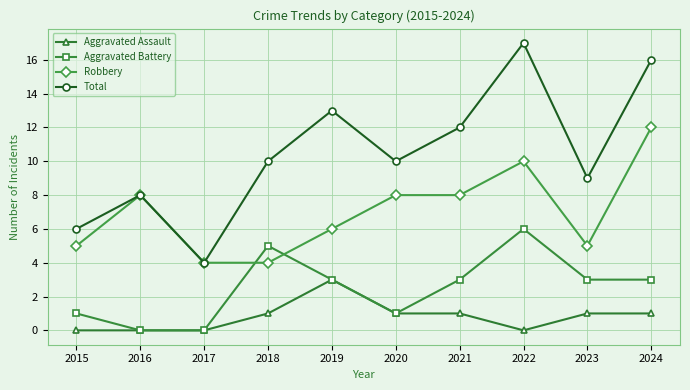

What is the minimum value for Total?

4